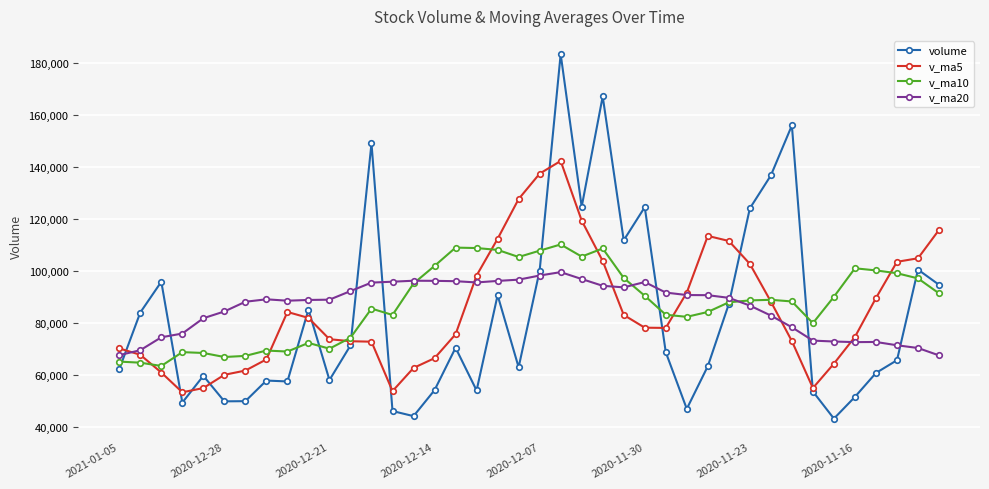

True or false: volume has more than 1 interior local peaks.

True